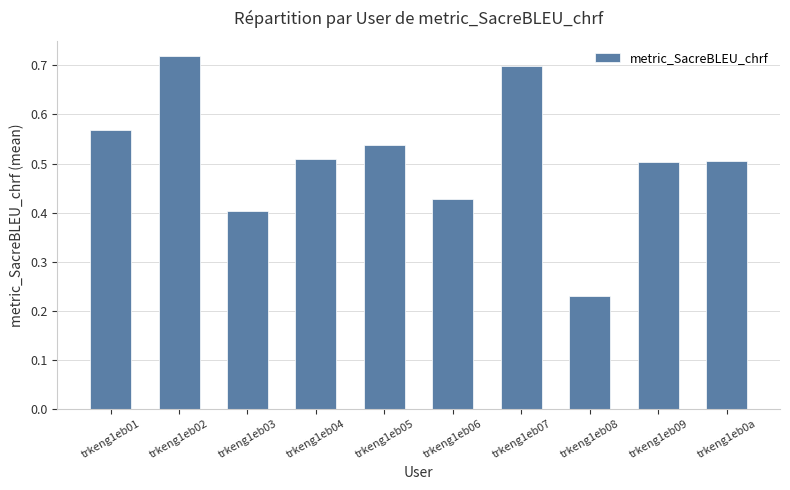

At which category does the chart reach its peak across all series?

trkeng1eb02